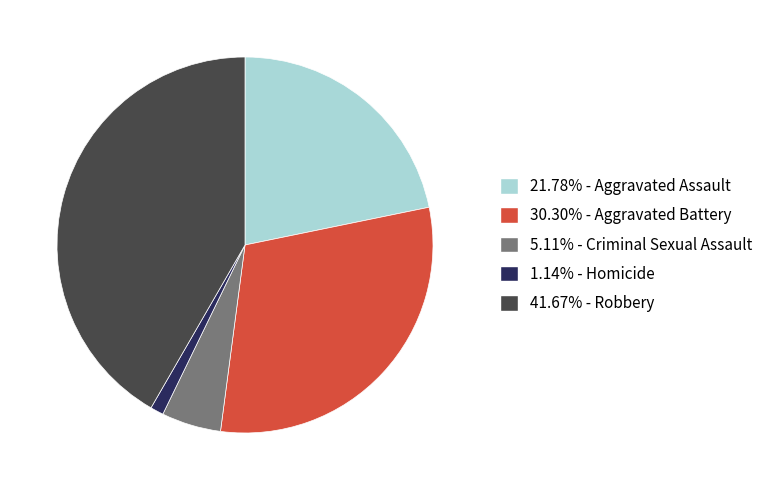

Is there a majority slice in this chart?

No